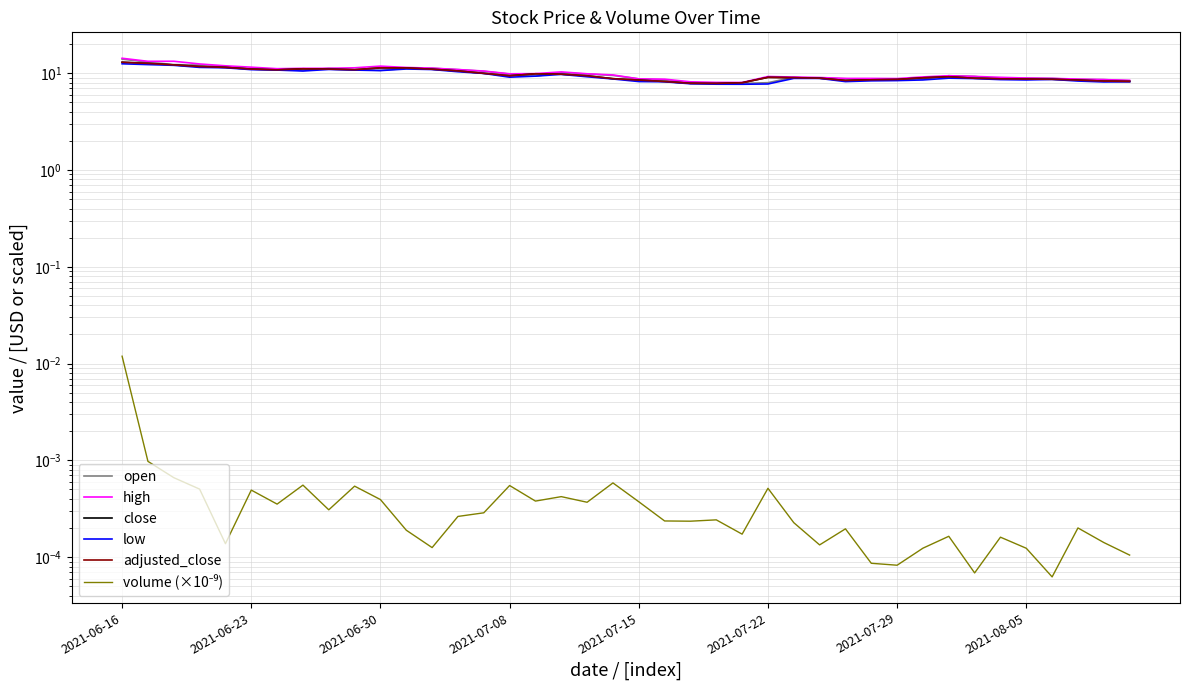

Reading left to right, extract all data points from this chart.

open: 14.0	13.0	12.3	12.2	11.7	11.2	11.0	10.7	11.2	10.9	10.7	11.2	11.3	10.9	10.5	9.8	9.3	10.1	9.8	9.5	8.8	8.5	8.0	7.8	7.9	8.0	9.1	8.9	8.8	8.5	8.7	8.7	9.4	9.3	8.7	8.9	8.8	8.6	8.6	8.3
high: 14.3	13.3	13.3	12.5	11.9	11.6	11.2	11.2	11.2	11.4	11.8	11.5	11.3	10.9	10.5	9.9	9.9	10.3	9.9	9.6	8.8	8.7	8.2	8.1	8.0	9.3	9.1	9.0	8.8	8.8	8.8	9.2	9.4	9.3	9.1	8.9	8.8	8.7	8.6	8.4
close: 13.0	12.6	12.2	11.7	11.5	11.0	10.8	11.1	11.0	10.9	11.4	11.3	11.0	10.6	10.0	9.4	9.9	9.8	9.4	8.8	8.5	8.2	7.9	7.8	8.0	9.1	9.0	8.9	8.4	8.6	8.6	9.0	9.2	8.9	8.8	8.7	8.7	8.5	8.3	8.2
low: 12.5	12.3	12.1	11.5	11.4	10.9	10.8	10.6	10.9	10.8	10.7	11.1	10.9	10.4	10.0	9.1	9.3	9.7	9.2	8.7	8.2	8.2	7.8	7.7	7.7	7.8	8.8	8.8	8.2	8.4	8.4	8.5	8.9	8.8	8.6	8.5	8.6	8.3	8.1	8.2
adjusted_close: 13.0	12.6	12.2	11.7	11.5	11.0	10.8	11.1	11.0	10.9	11.4	11.3	11.0	10.6	10.0	9.4	9.9	9.8	9.4	8.8	8.5	8.2	7.9	7.8	8.0	9.1	9.0	8.9	8.4	8.6	8.6	9.0	9.2	8.9	8.8	8.7	8.7	8.5	8.3	8.2
volume (×10⁻⁹): 0.0	0.0	0.0	0.0	0.0	0.0	0.0	0.0	0.0	0.0	0.0	0.0	0.0	0.0	0.0	0.0	0.0	0.0	0.0	0.0	0.0	0.0	0.0	0.0	0.0	0.0	0.0	0.0	0.0	0.0	0.0	0.0	0.0	0.0	0.0	0.0	0.0	0.0	0.0	0.0